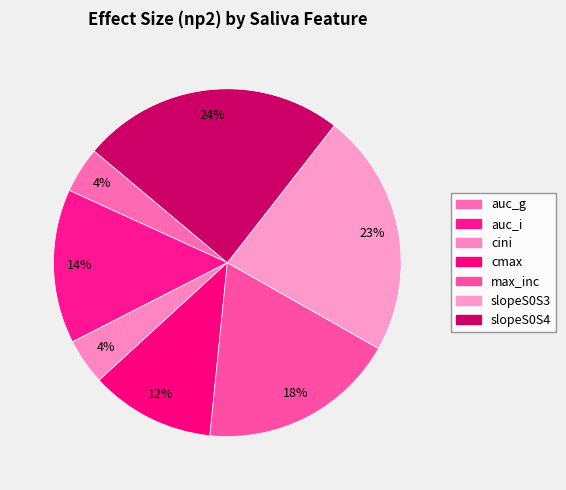

Is there a majority slice in this chart?

No